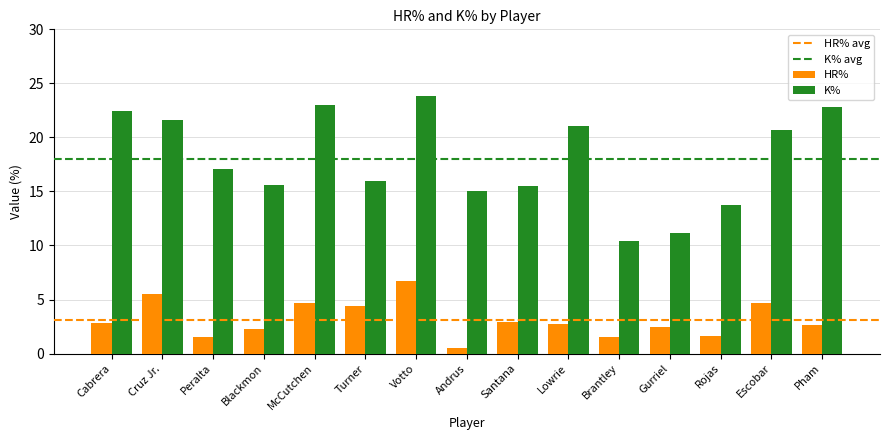

What is the difference between the maximum and minimum values in the K% series?

13.4